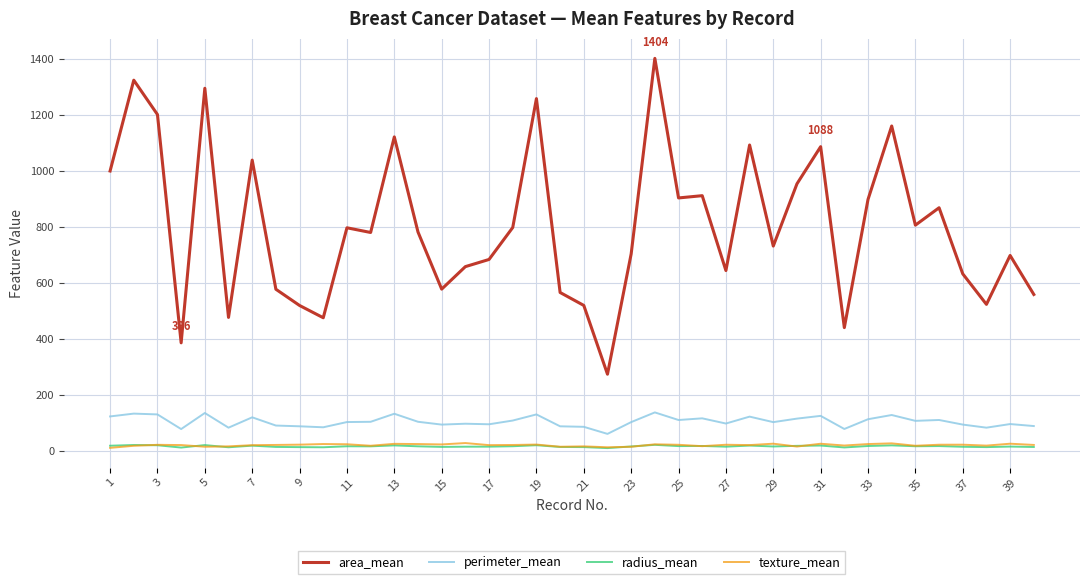

Which series has the largest total across all categories?

area_mean